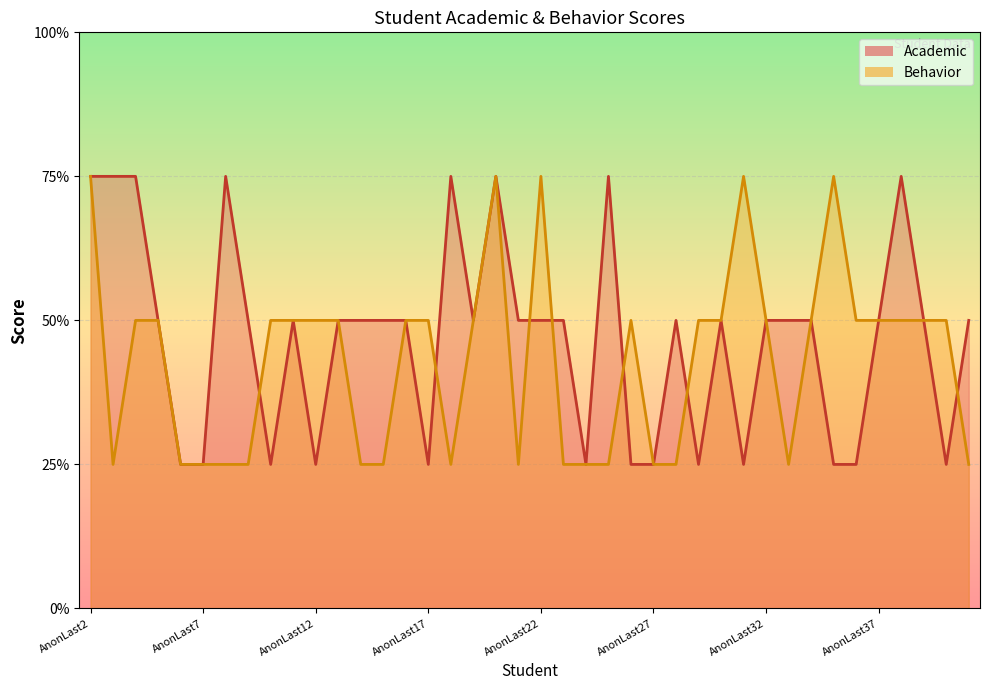

True or false: Behavior has more than 1 points higher than both neighbors.

True